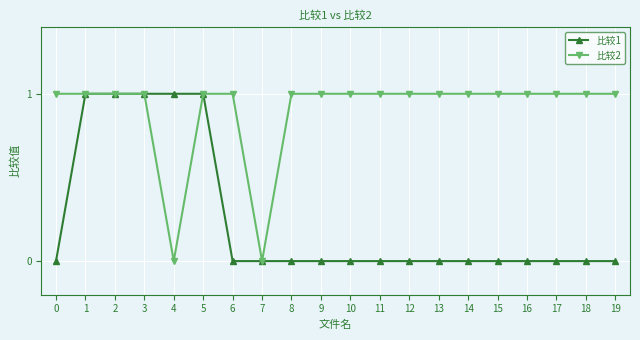

Does the chart display data point markers on the line(s)?

Yes